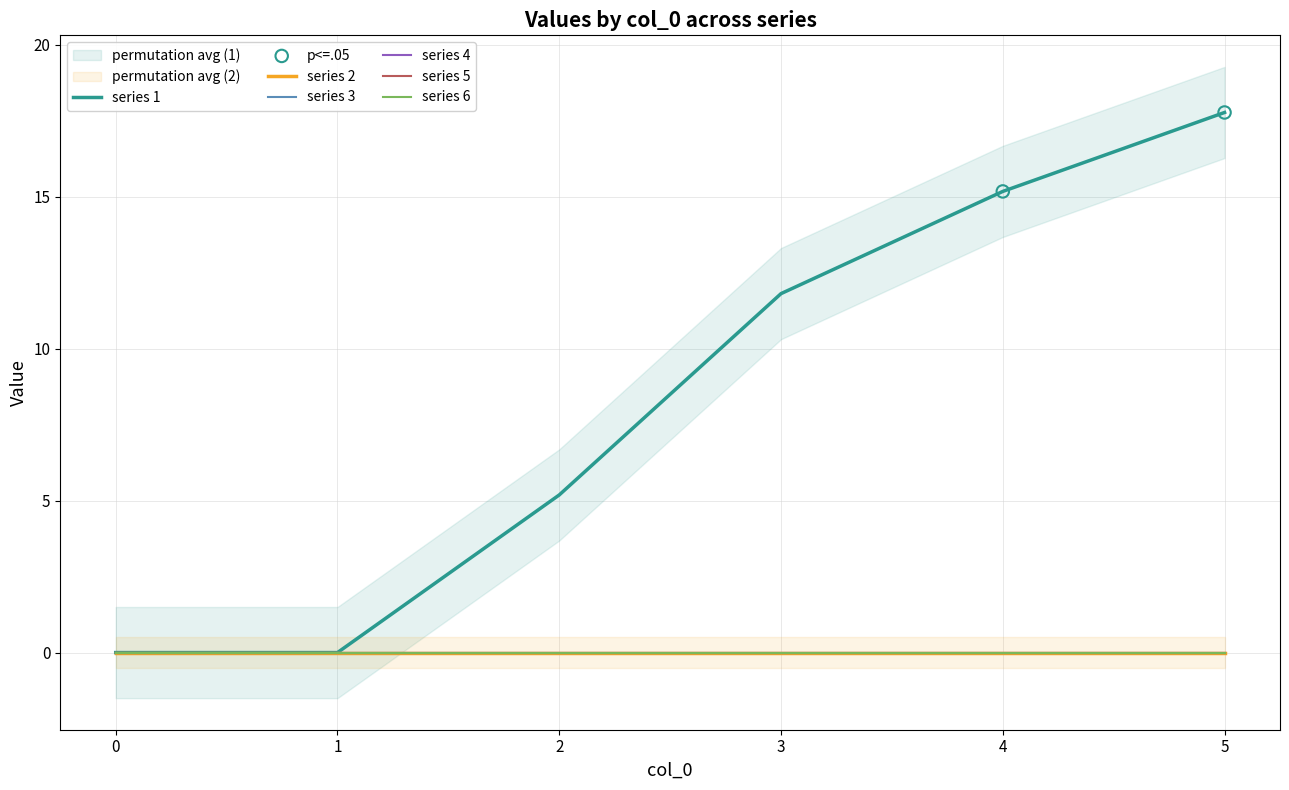

At how many categories does at least one series exceed 1?

4